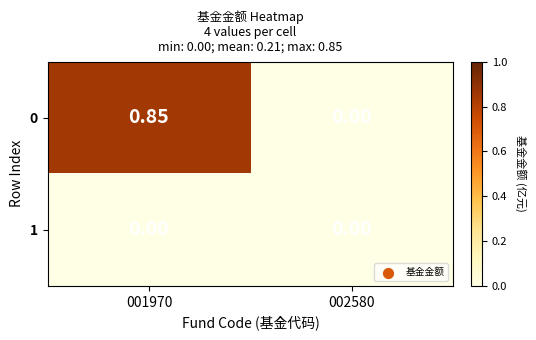

Is the value of 0 at 001970 greater than the value of 1 at 002580?

Yes